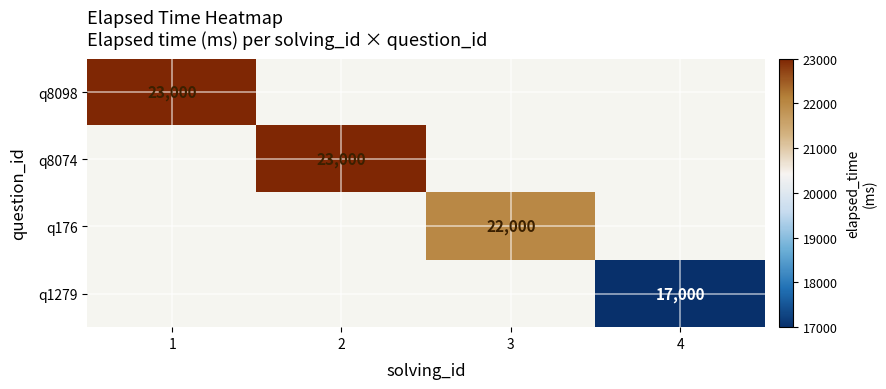

Count the number of data series in this chart.

4